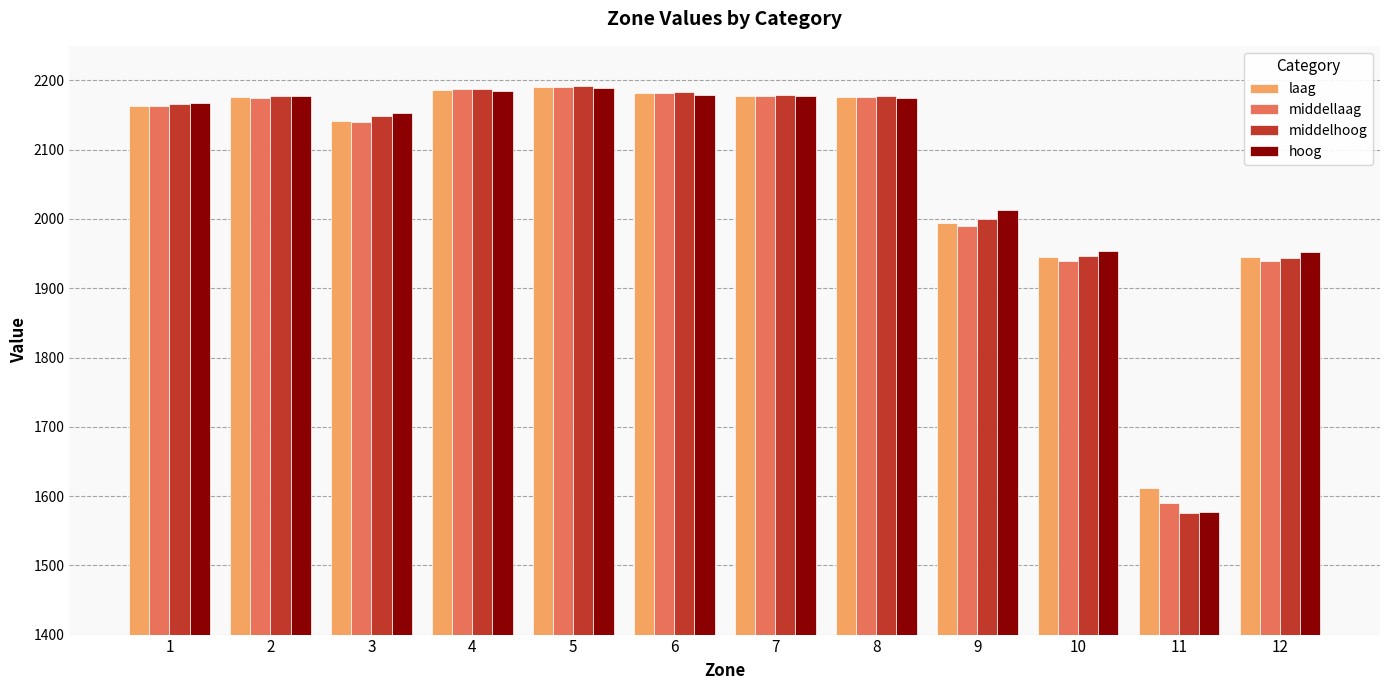

What is the difference between the hoog values at 12 and 5?

237.6